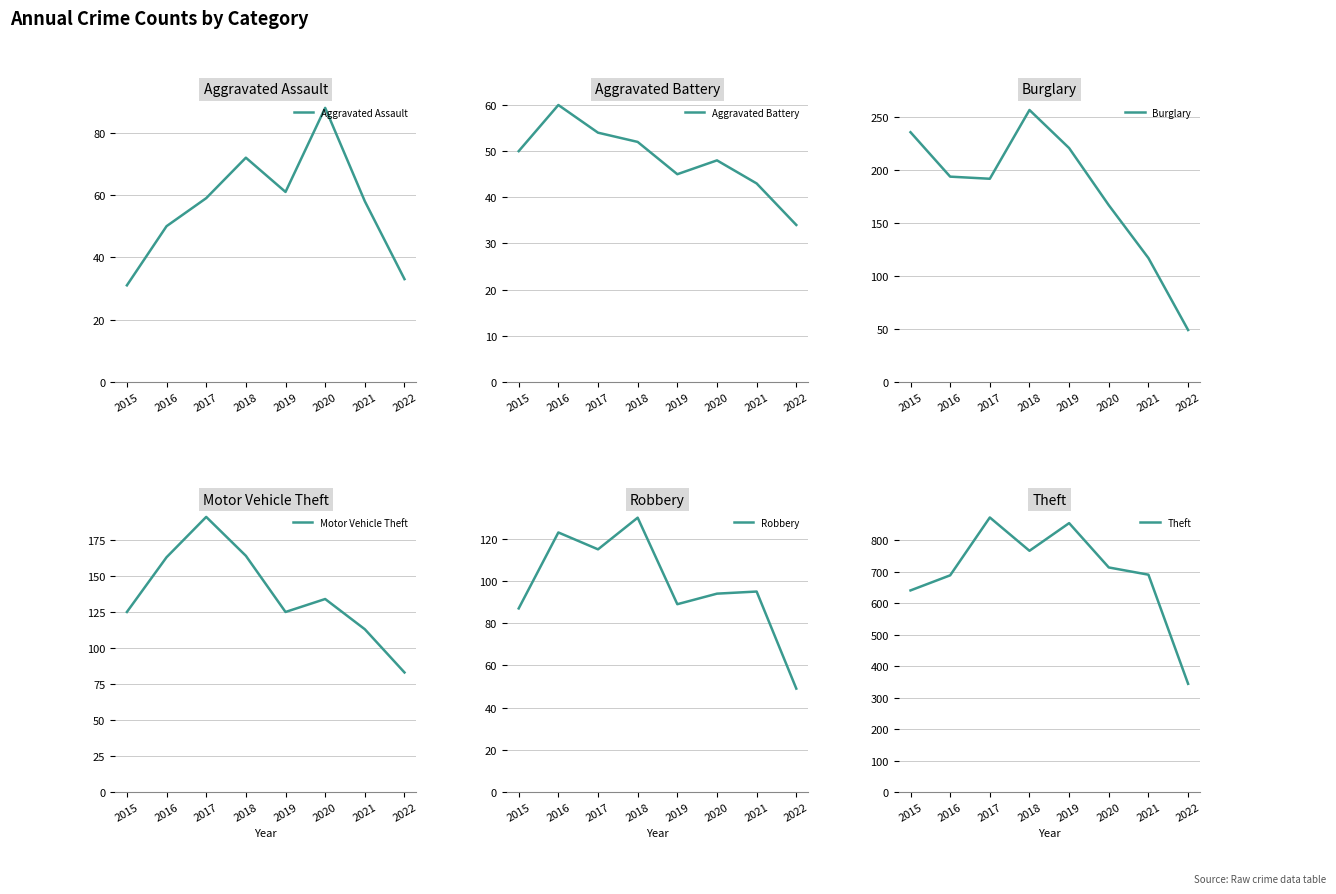

At which category is the sum across all series the highest?

2017